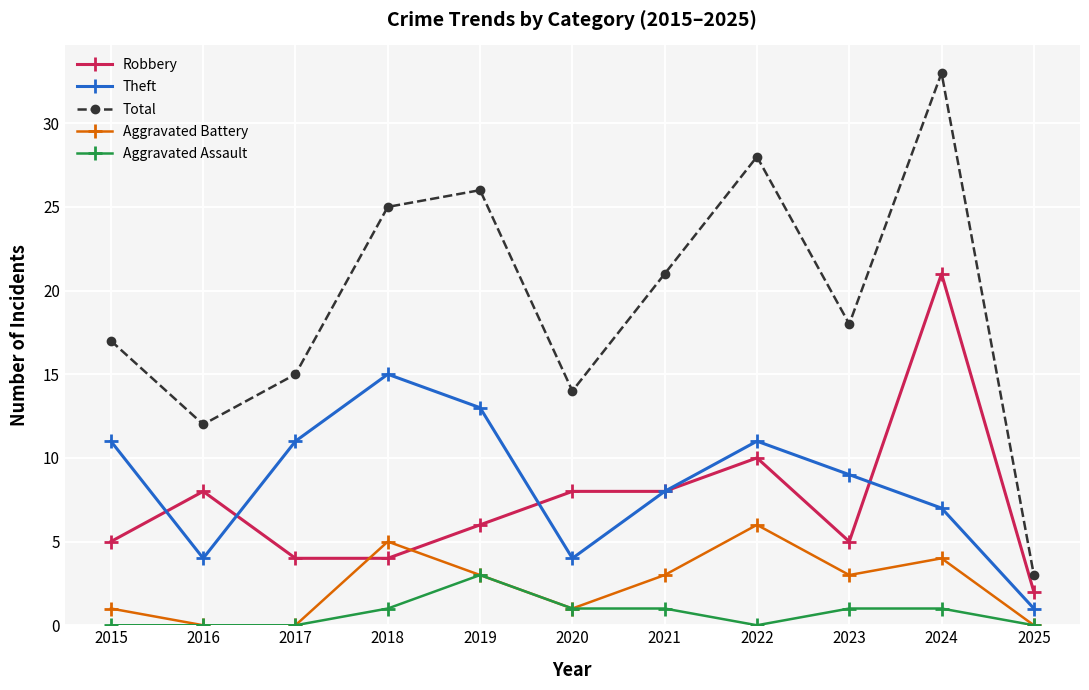

True or false: Aggravated Assault and Robbery intersect in this chart.

False